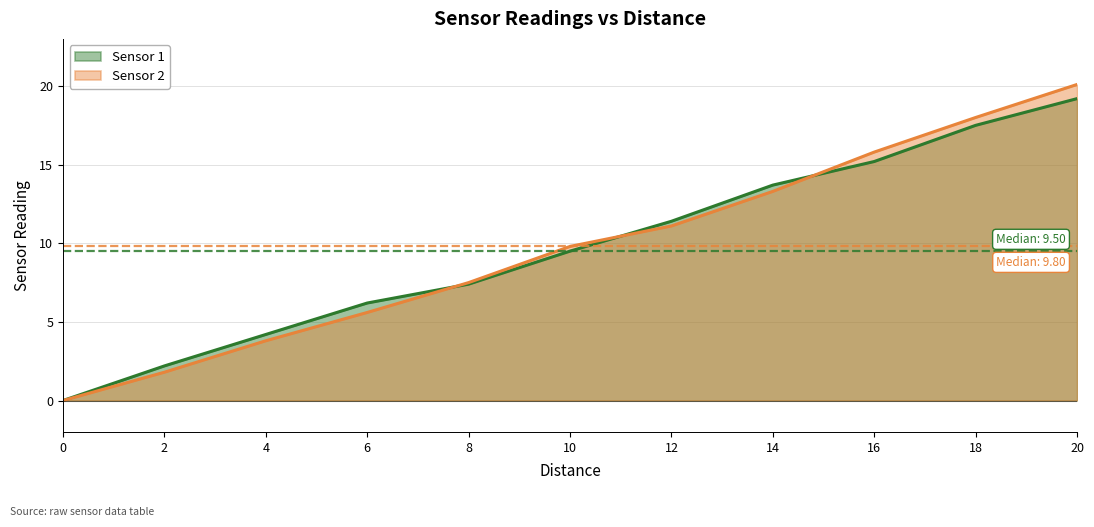

Which series ends up on top after the final intersection of Sensor 2 and Sensor 1?

Sensor 2